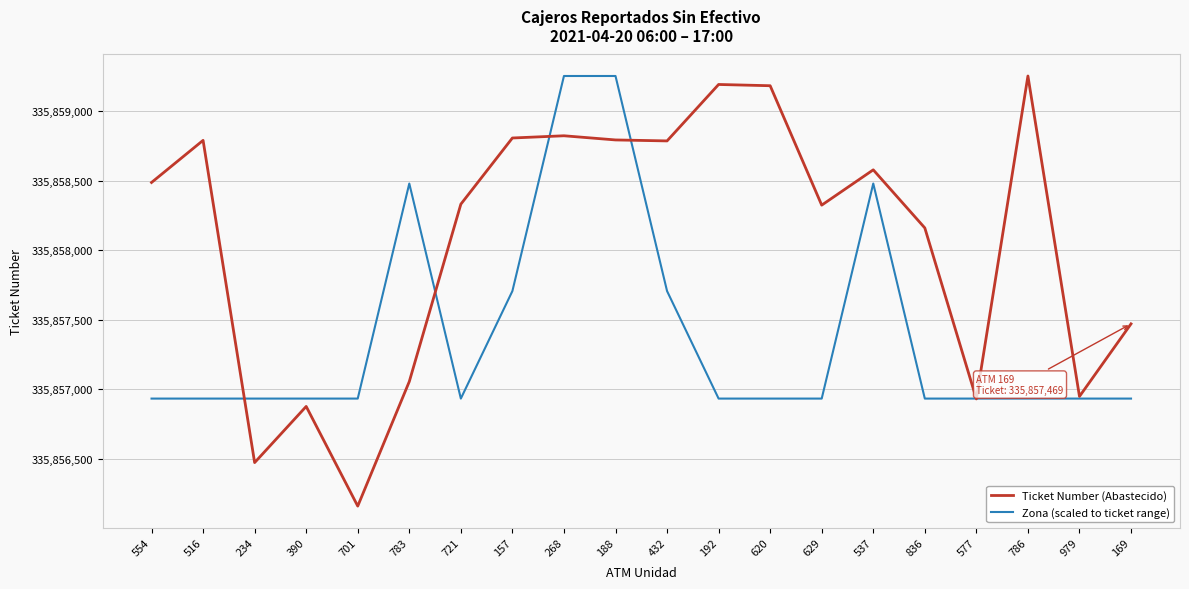

What value does the Zona (scaled to ticket range) series have at 169?

335856931.5